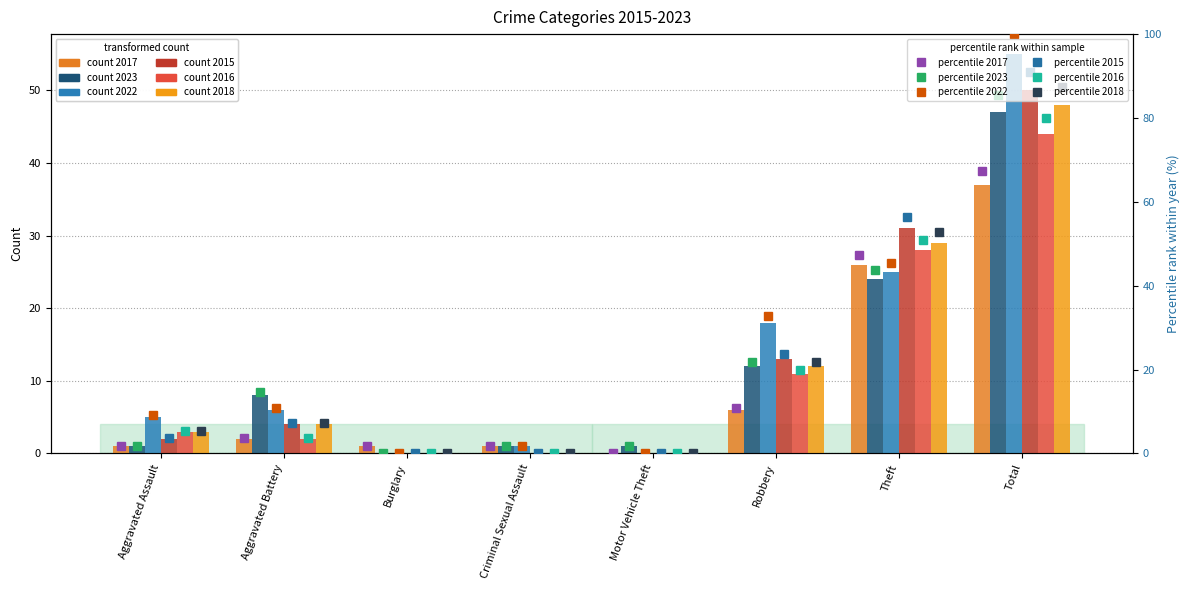

Are the bars horizontal?

No